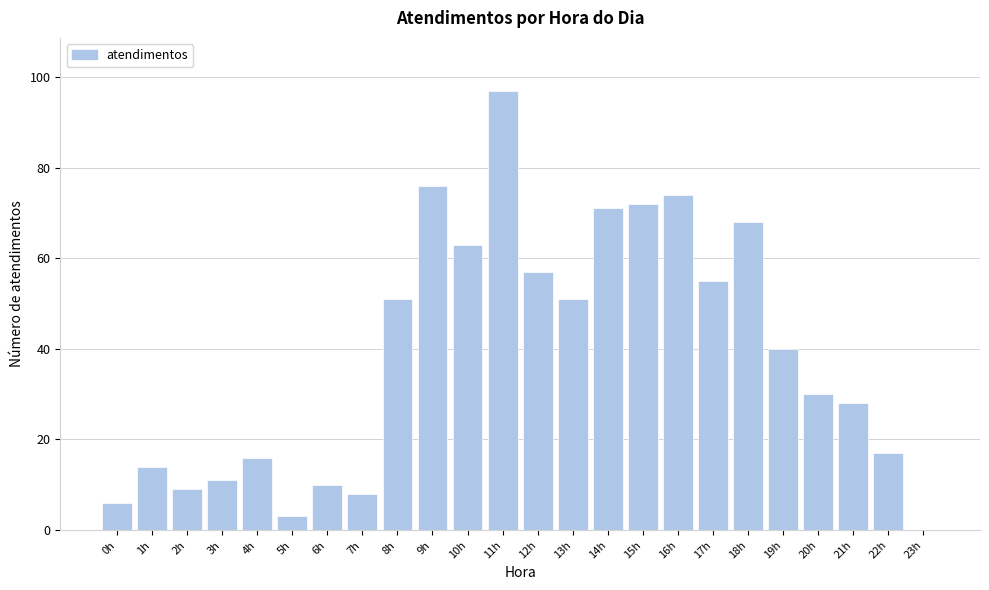

Reading left to right, list all the values displayed in this chart.

0h=6	1h=14	2h=9	3h=11	4h=16	5h=3	6h=10	7h=8	8h=51	9h=76	10h=63	11h=97	12h=57	13h=51	14h=71	15h=72	16h=74	17h=55	18h=68	19h=40	20h=30	21h=28	22h=17	23h=0